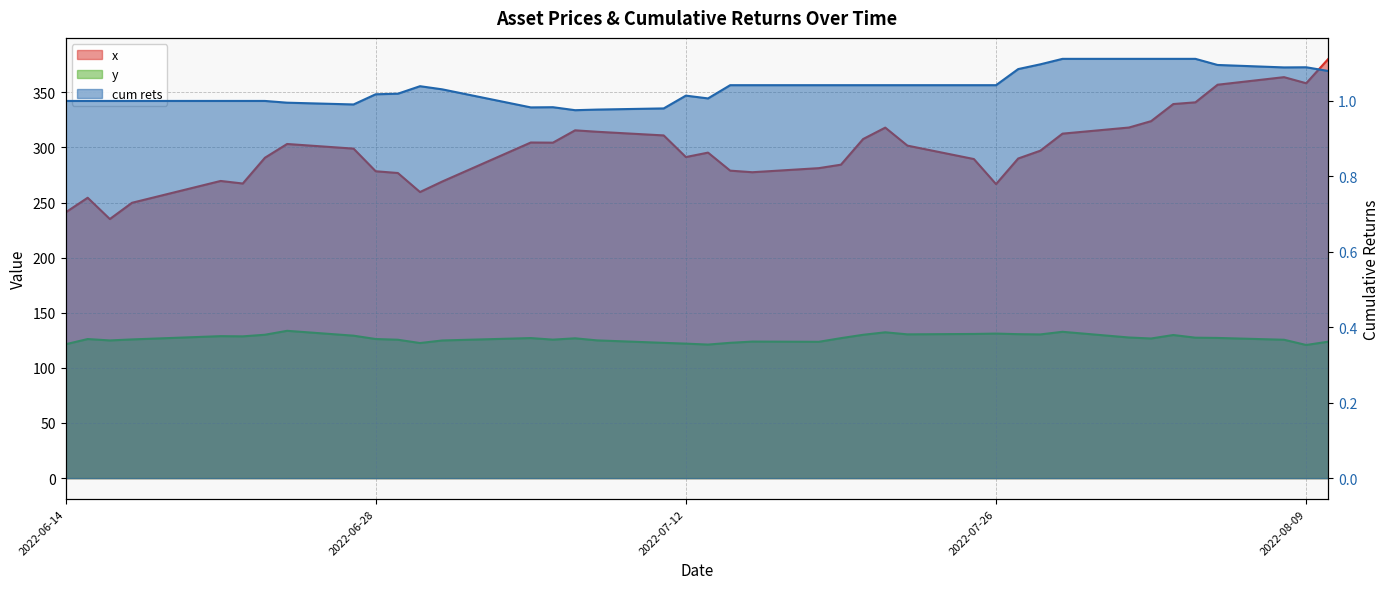

Which series has the widest spread of values?

x